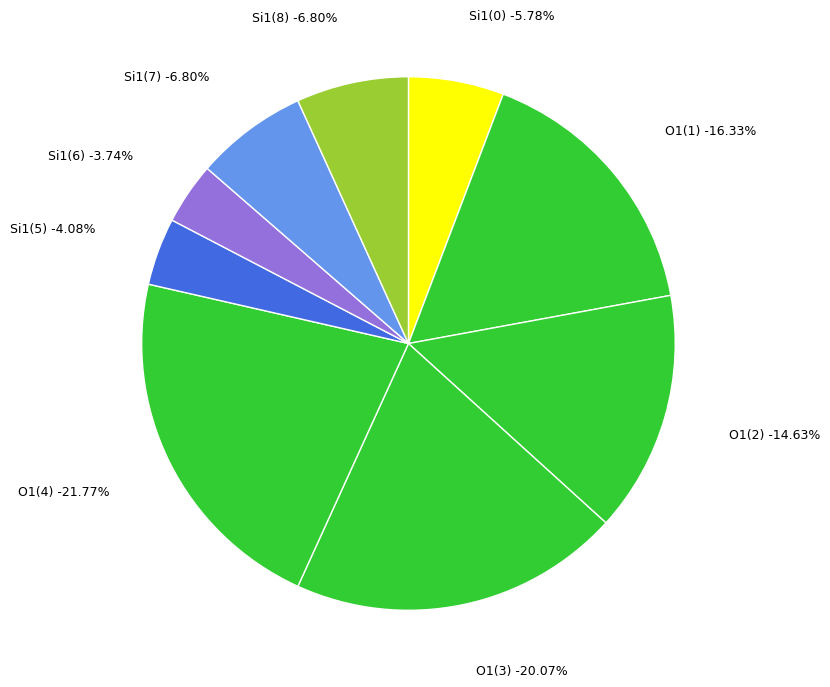

True or false: 1 accounts for 2% of the total.

False